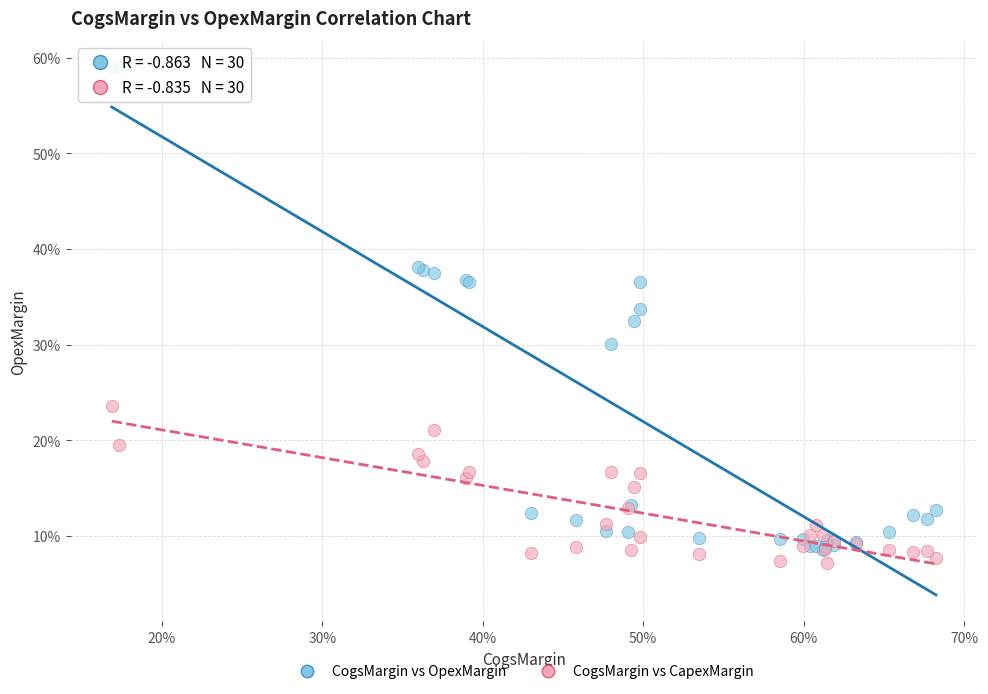

What are all the series names shown in the legend?

CogsMargin vs OpexMargin, CogsMargin vs CapexMargin